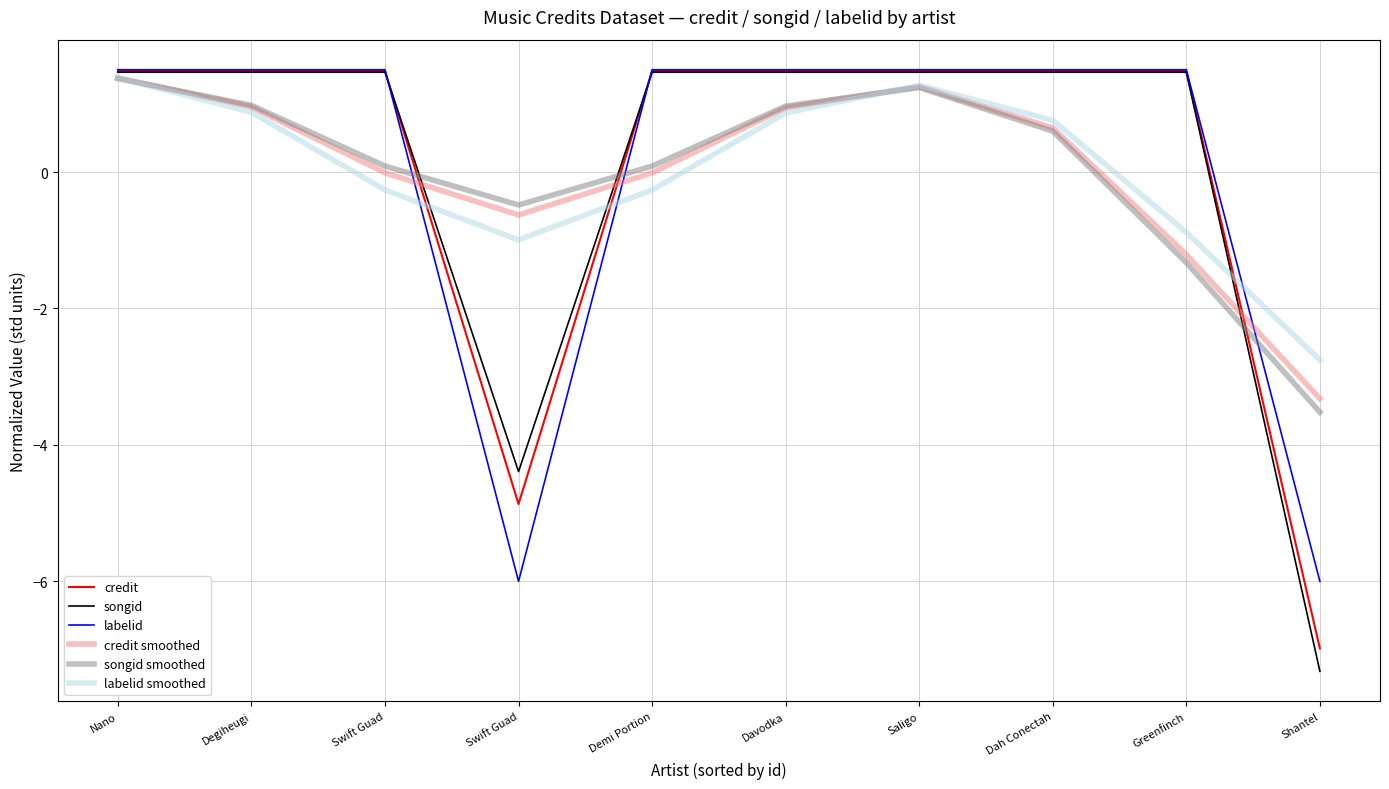

What is the lowest value of the labelid series?

-6.0